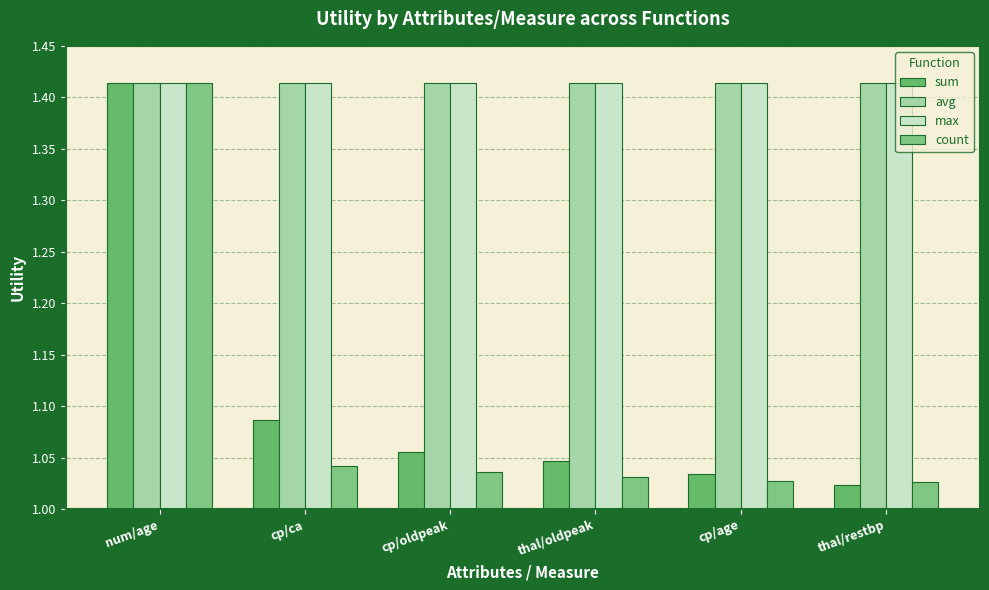

How many data points does each series have?

6